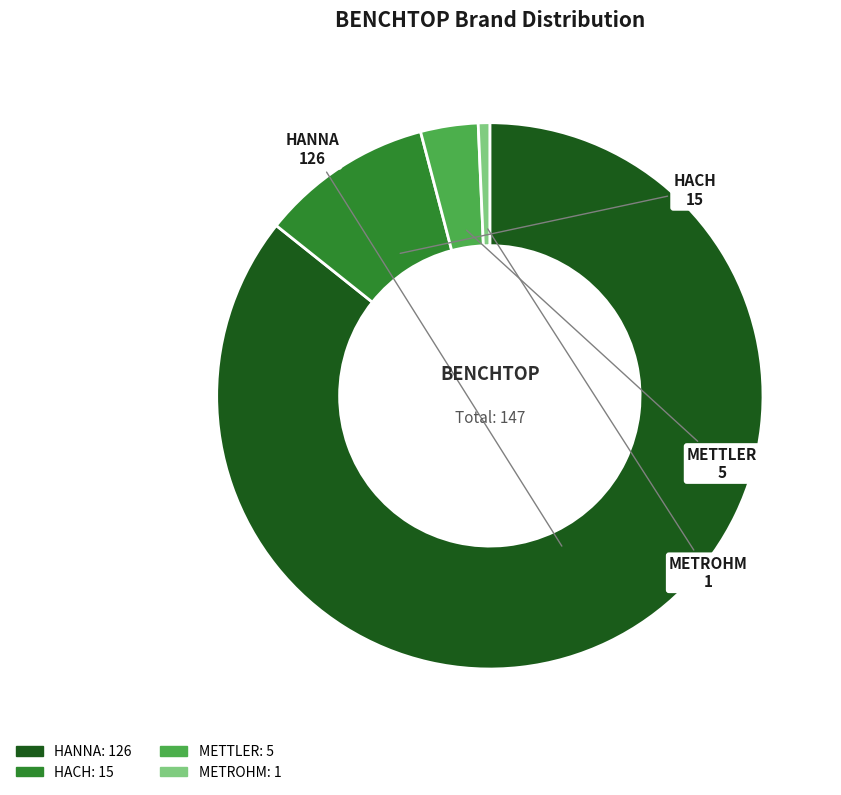

Is it true that HACH is 18% of the pie?

False